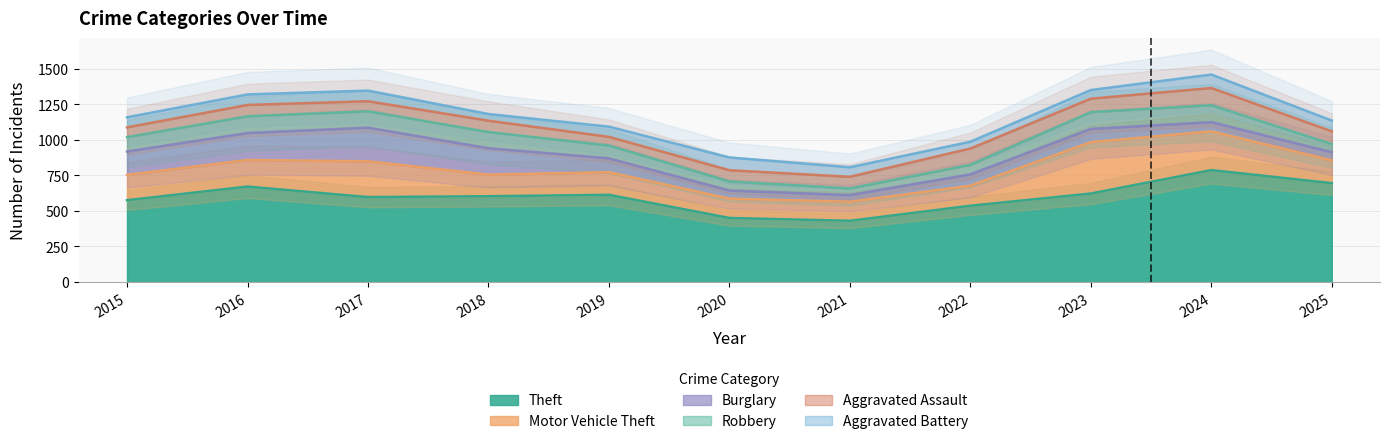

What is the sum of all Burglary values?

1276